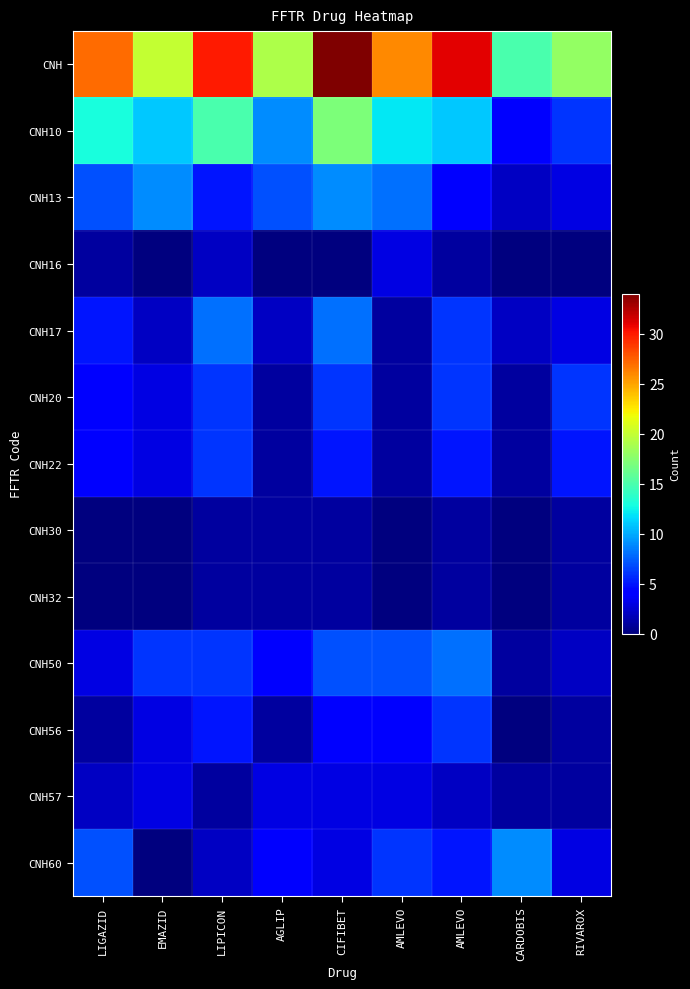

Which series has the largest total across all categories?

CNH